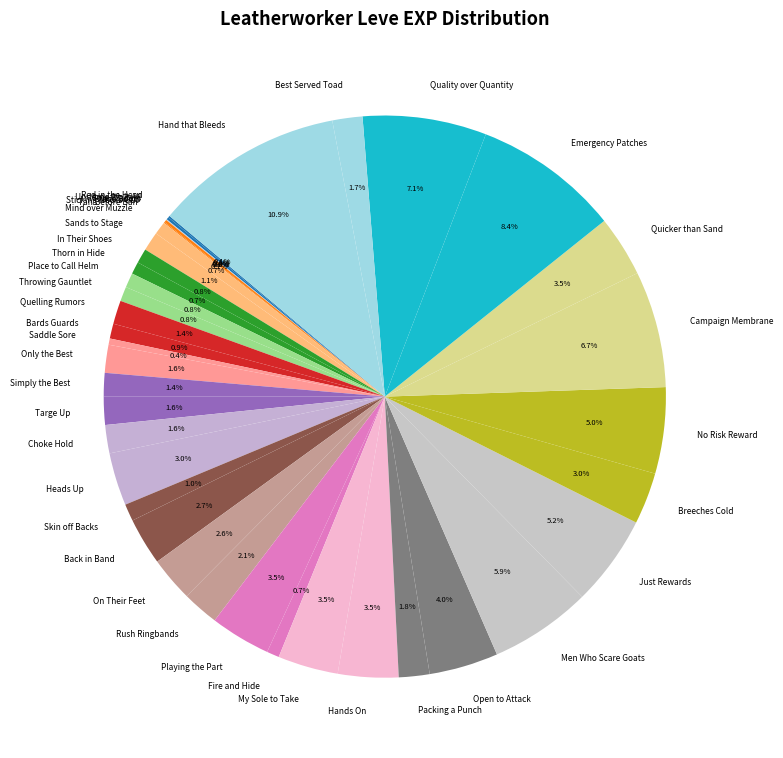

To the nearest percent, what percentage of the pie is In Their Shoes?

1%